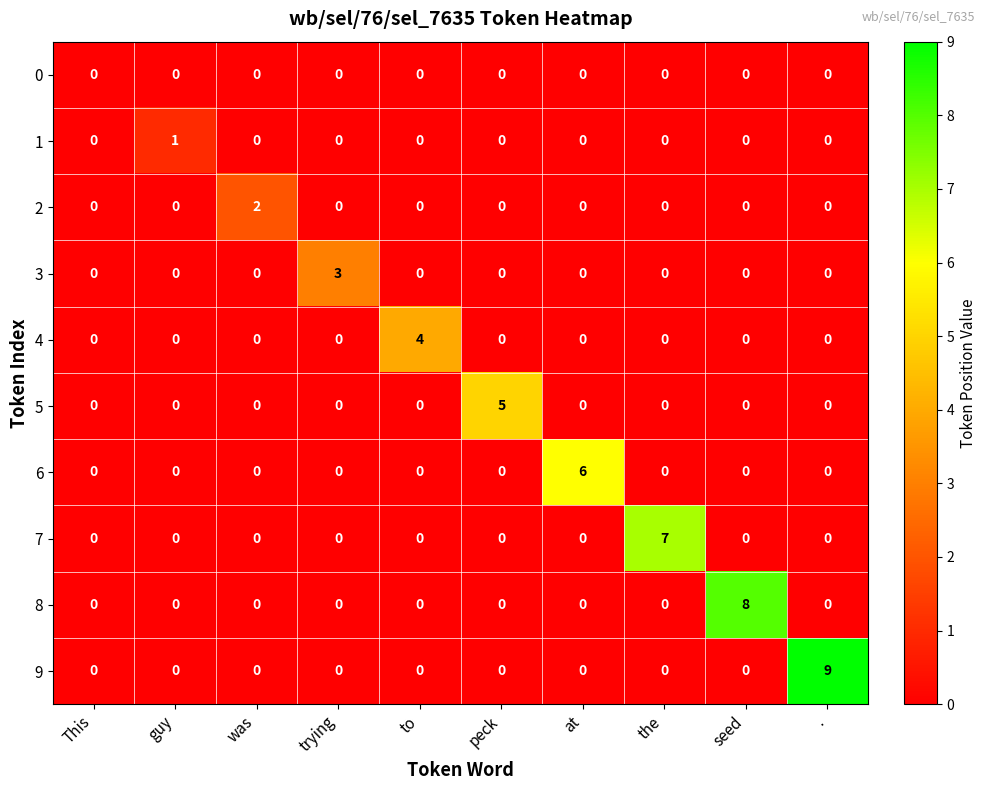

How many positive values does the 8 series have?

1